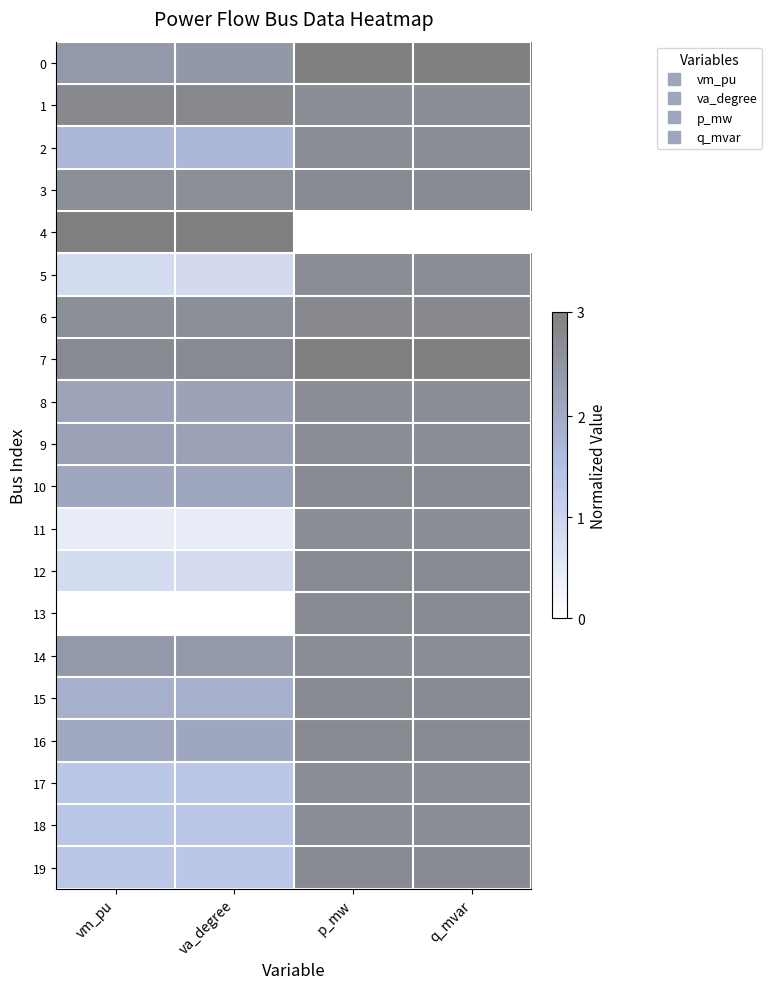

Reading left to right, transcribe all the data shown in this chart.

0: vm_pu=0.8	va_degree=0.8	p_mw=1.0	q_mvar=1.0
1: vm_pu=0.9	va_degree=0.9	p_mw=0.9	q_mvar=0.9
2: vm_pu=0.6	va_degree=0.6	p_mw=0.9	q_mvar=0.9
3: vm_pu=0.9	va_degree=0.9	p_mw=0.9	q_mvar=0.9
4: vm_pu=1.0	va_degree=1.0	p_mw=0.0	q_mvar=0.0
5: vm_pu=0.3	va_degree=0.3	p_mw=0.9	q_mvar=0.9
6: vm_pu=0.9	va_degree=0.9	p_mw=0.9	q_mvar=0.9
7: vm_pu=0.9	va_degree=0.9	p_mw=1.0	q_mvar=1.0
8: vm_pu=0.7	va_degree=0.7	p_mw=0.9	q_mvar=0.9
9: vm_pu=0.7	va_degree=0.7	p_mw=0.9	q_mvar=0.9
10: vm_pu=0.7	va_degree=0.7	p_mw=0.9	q_mvar=0.9
11: vm_pu=0.1	va_degree=0.2	p_mw=0.9	q_mvar=0.9
12: vm_pu=0.3	va_degree=0.3	p_mw=0.9	q_mvar=0.9
13: vm_pu=0.0	va_degree=0.0	p_mw=0.9	q_mvar=0.9
14: vm_pu=0.8	va_degree=0.8	p_mw=0.9	q_mvar=0.9
15: vm_pu=0.6	va_degree=0.6	p_mw=0.9	q_mvar=0.9
16: vm_pu=0.7	va_degree=0.7	p_mw=0.9	q_mvar=0.9
17: vm_pu=0.4	va_degree=0.4	p_mw=0.9	q_mvar=0.9
18: vm_pu=0.4	va_degree=0.5	p_mw=0.9	q_mvar=0.9
19: vm_pu=0.4	va_degree=0.4	p_mw=0.9	q_mvar=0.9